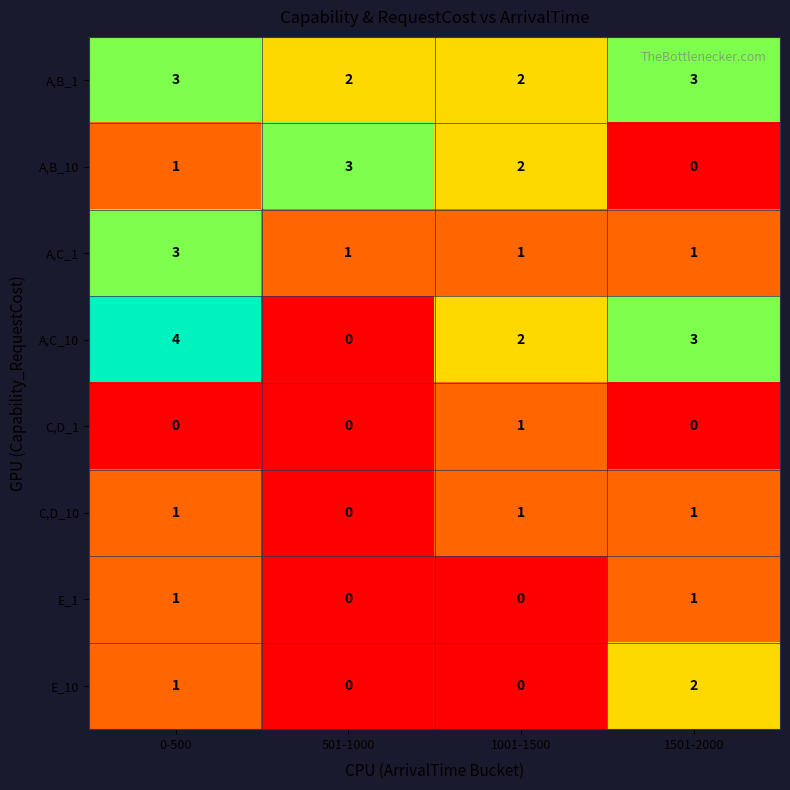

At which label is A,C_10 closest to 2?

1001-1500